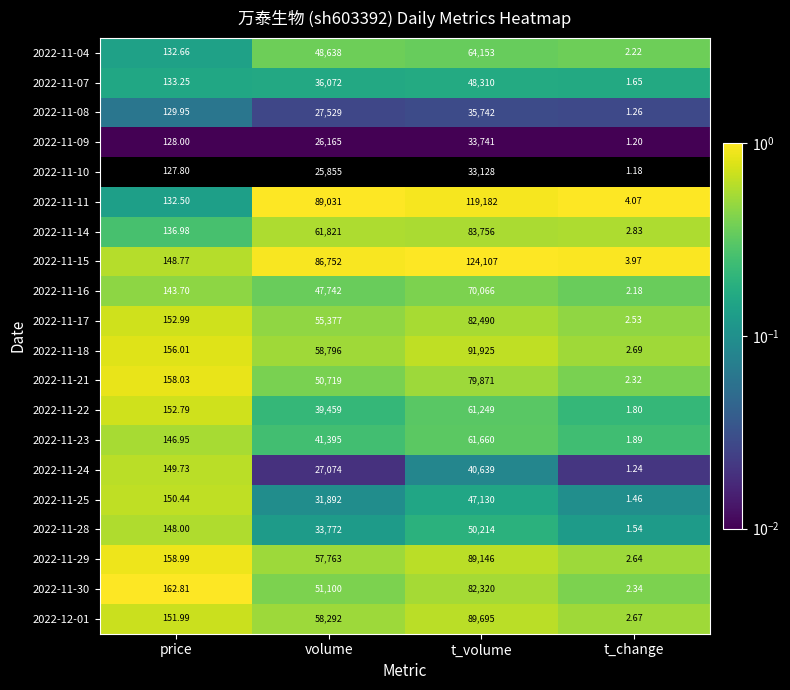

Which series has the largest range (max minus min)?

2022-11-15